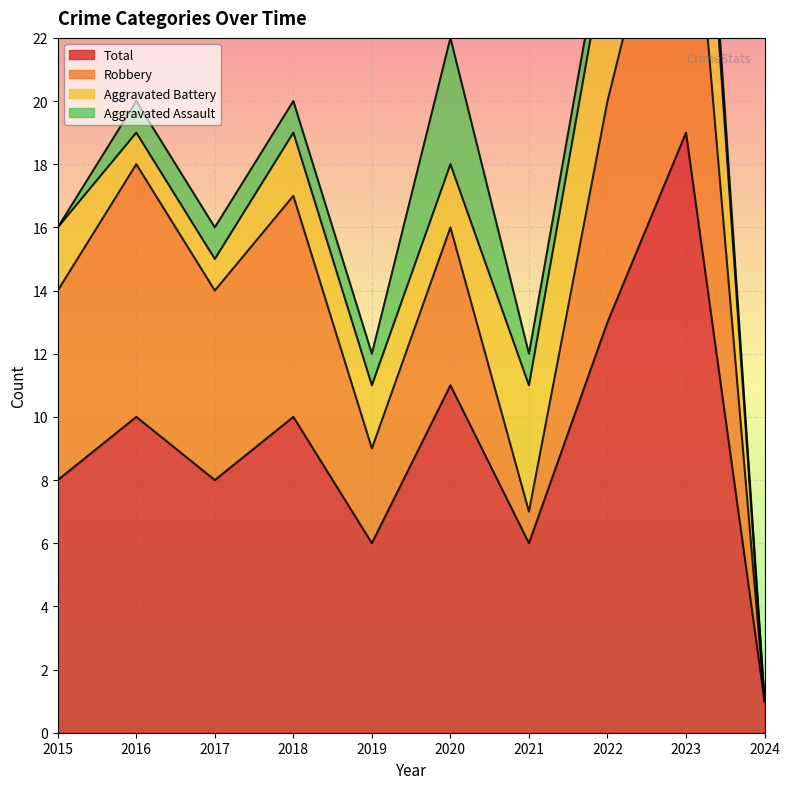

True or false: Total and Aggravated Battery cross at least once.

False